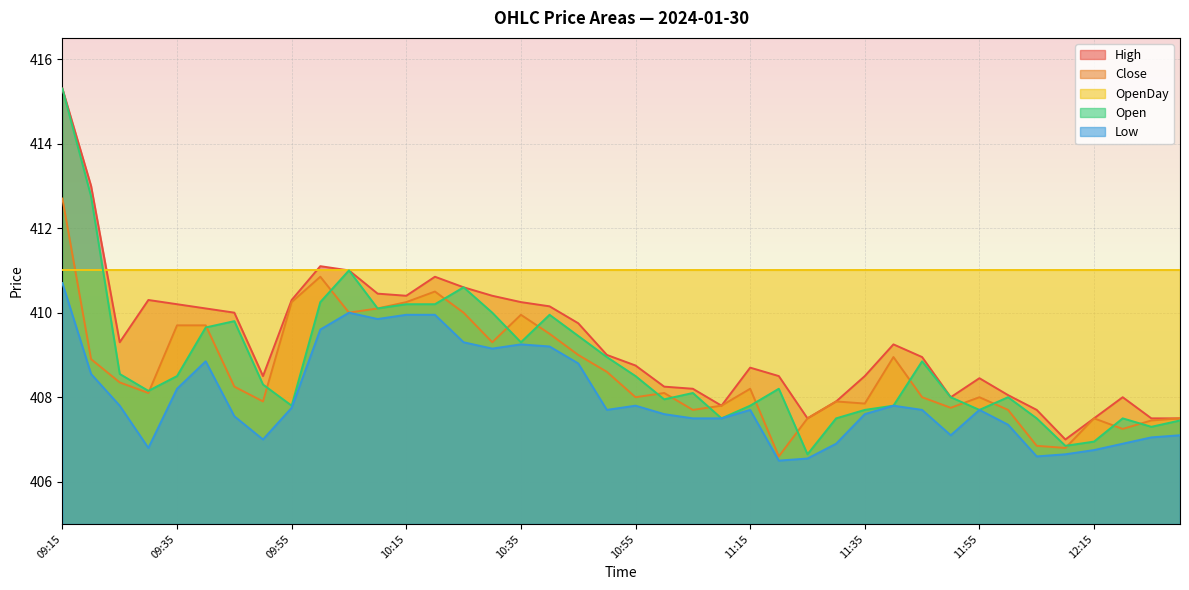

True or false: Low has a value of 225.7 at 10:15.

False